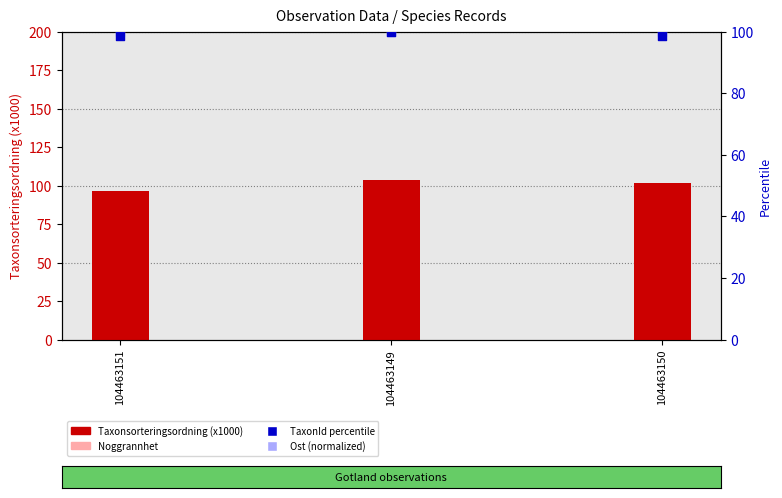

What are all the series names shown in the legend?

Taxonsorteringsordning (x1000), Noggrannhet, TaxonId percentile, Ost (normalized)